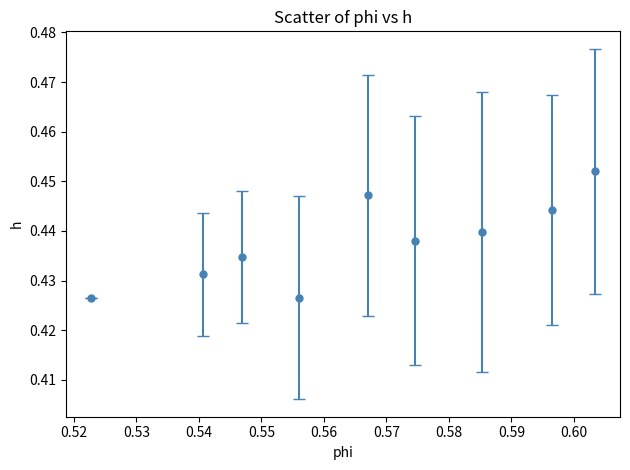

Count the values in the range 0 to 1.

9